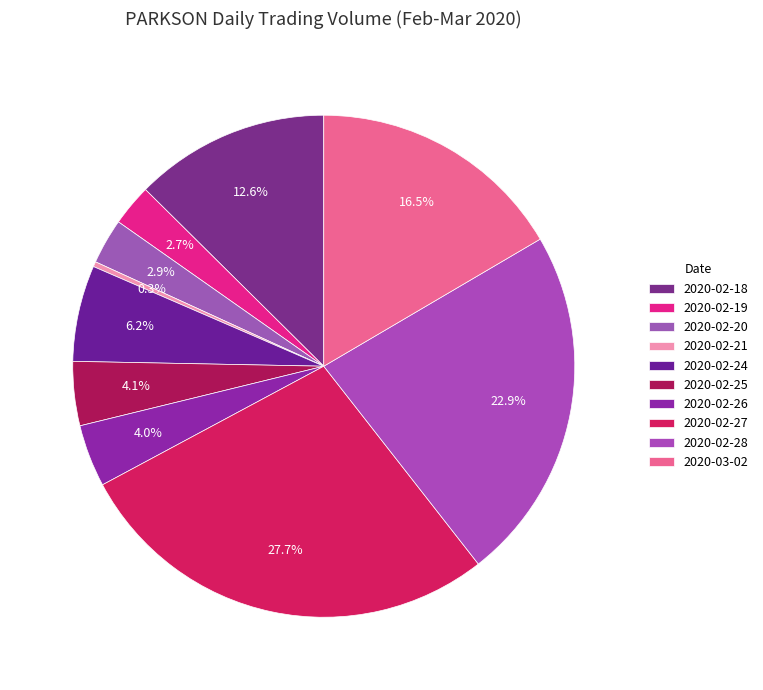

The 2020-02-21 slice represents 0% of the pie. True or false?

True